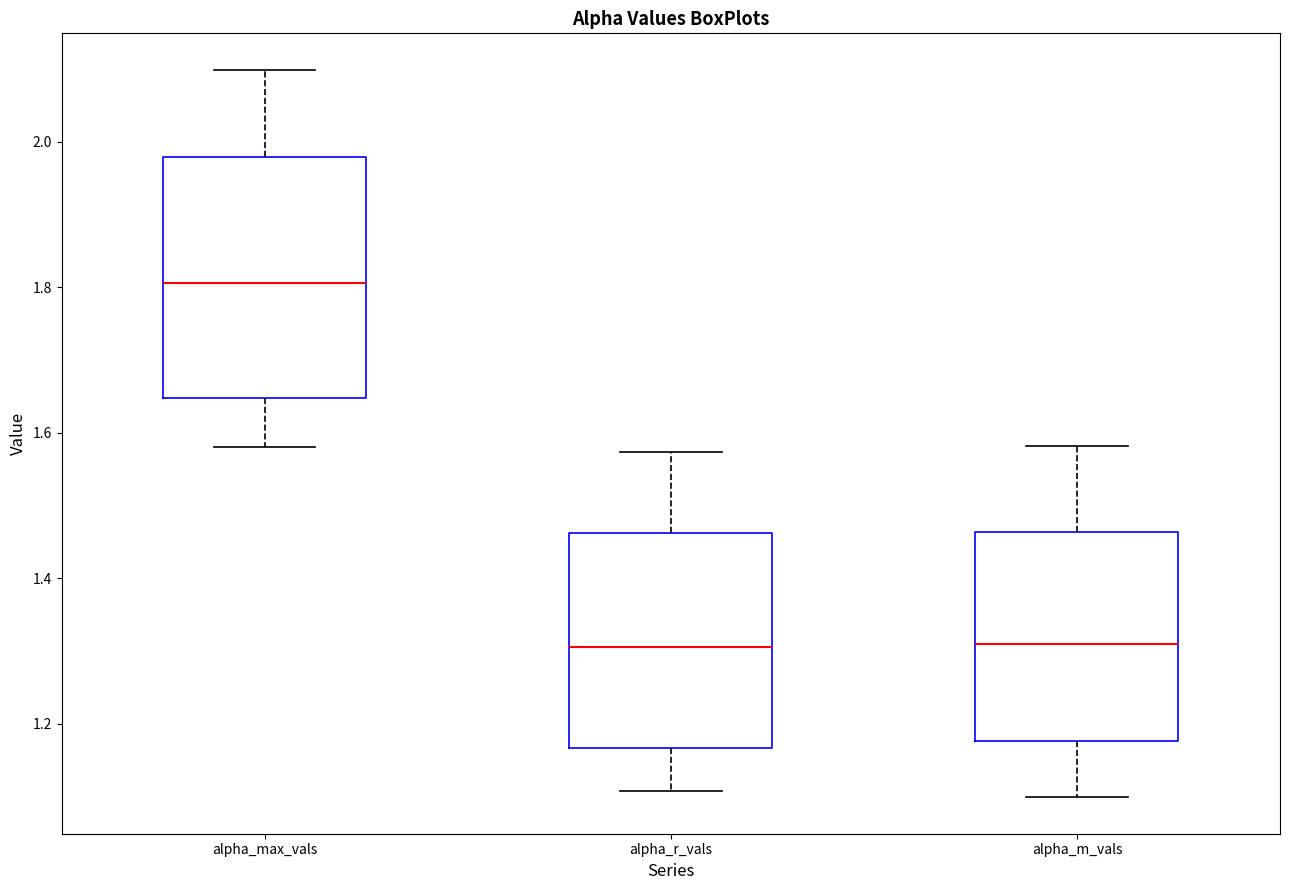

Which box is the tallest, from its lower edge to its upper edge?

alpha_max_vals